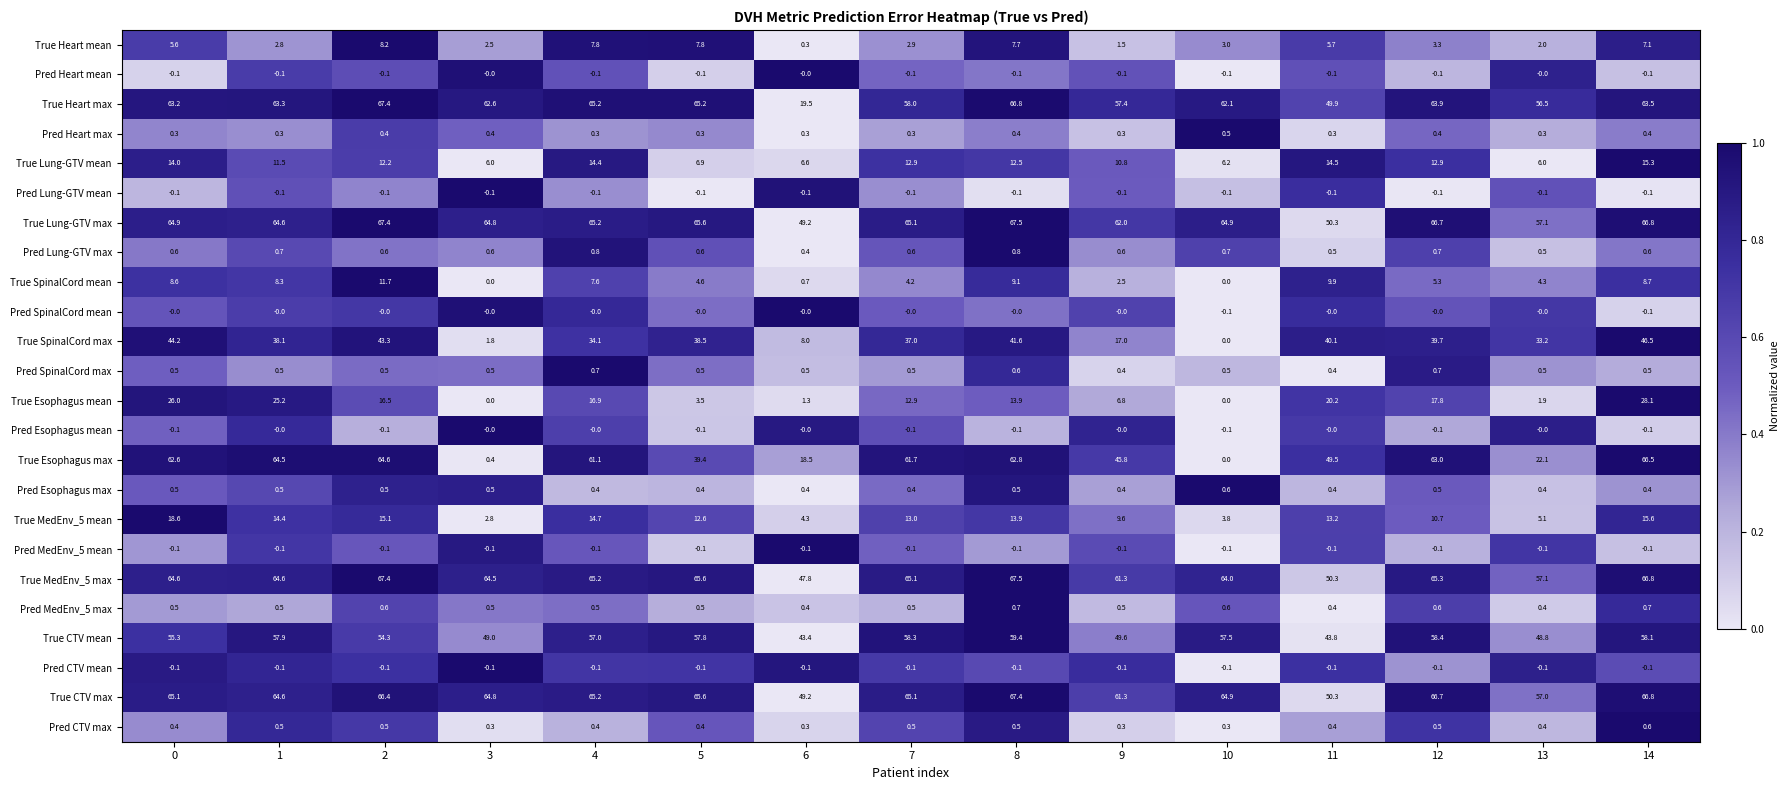

What is the spread (max minus min) of values at 4?

65.3